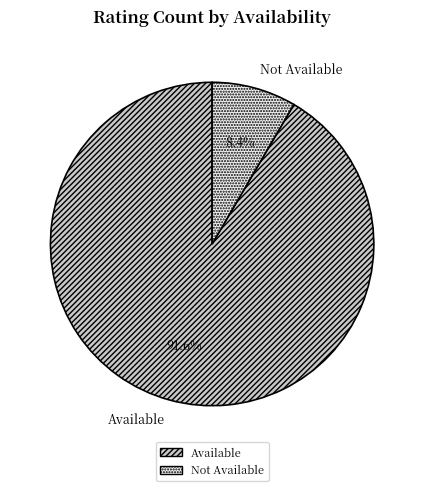

Between Available and Not Available, which is larger?

Available